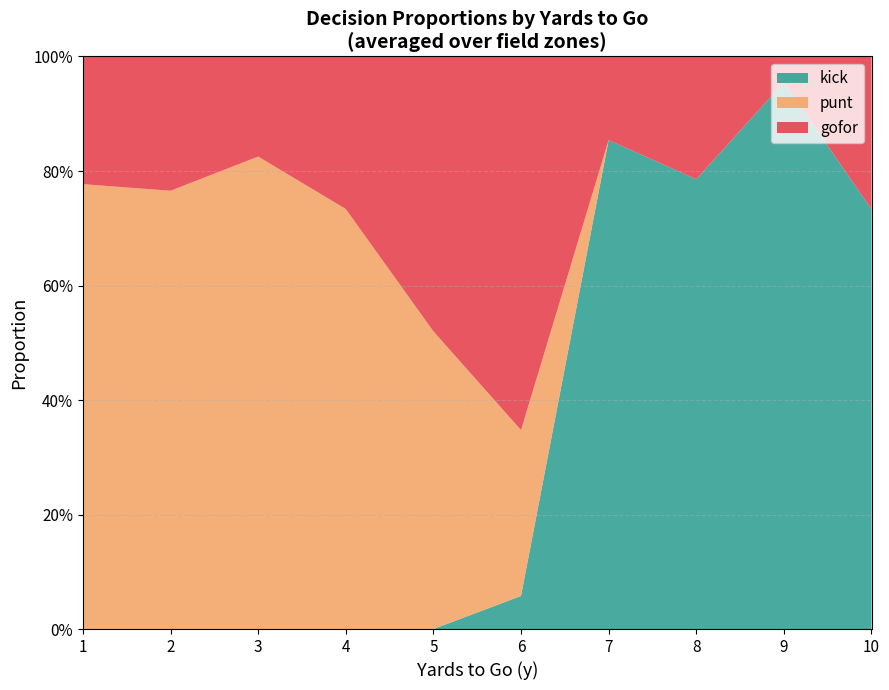

What are all the series names shown in the legend?

kick, punt, gofor